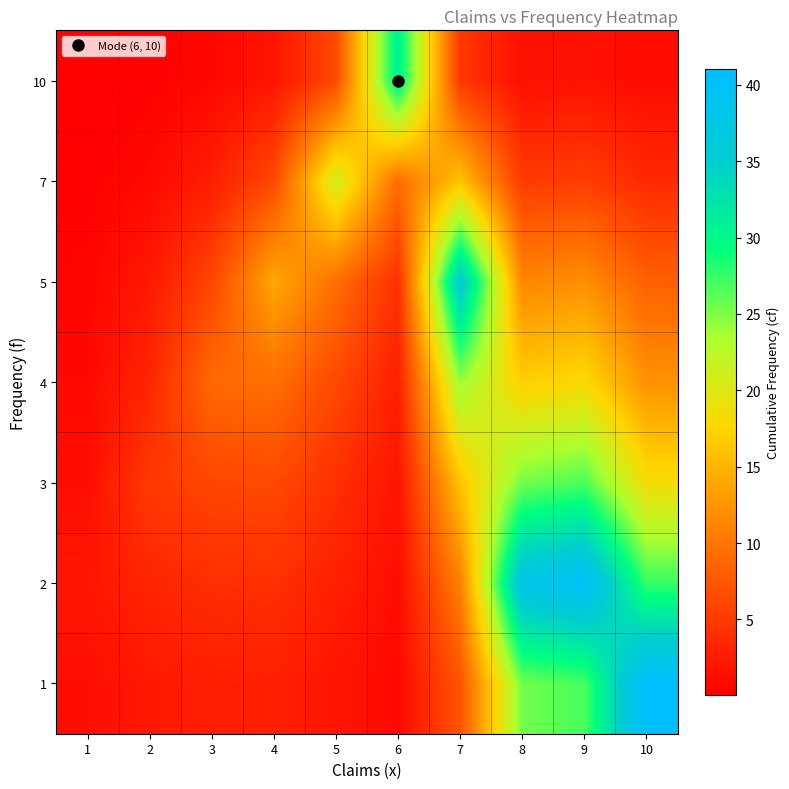

What is the maximum value shown in the chart?

41.0